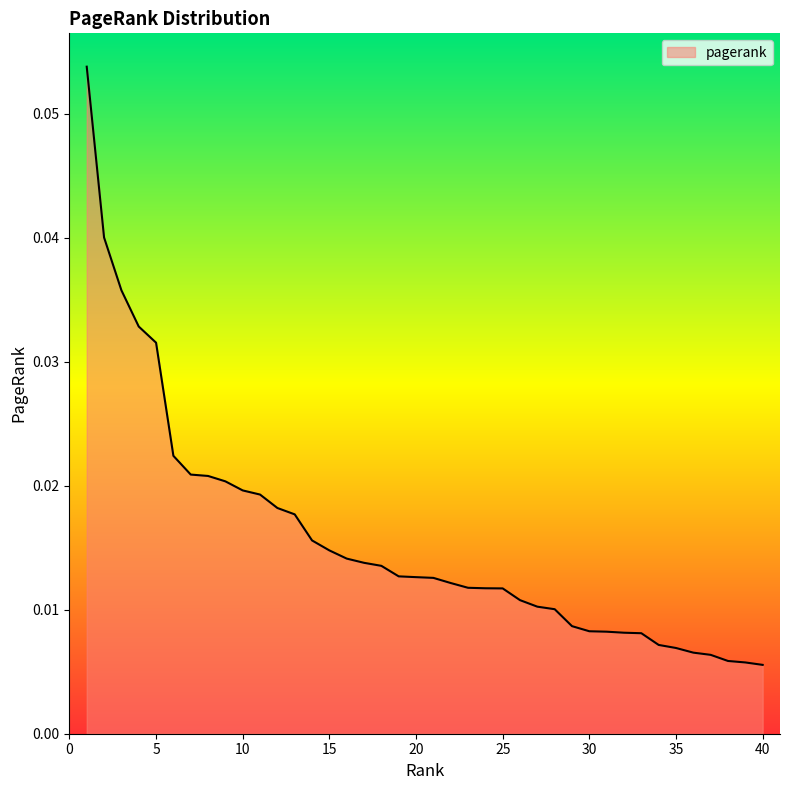

Reading right to left, list all the values displayed in this chart.

0.0	0.0	0.0	0.0	0.0	0.0	0.0	0.0	0.0	0.0	0.0	0.0	0.0	0.0	0.0	0.0	0.0	0.0	0.0	0.0	0.0	0.0	0.0	0.0	0.0	0.0	0.0	0.0	0.0	0.0	0.0	0.0	0.0	0.0	0.0	0.0	0.0	0.0	0.0	0.1